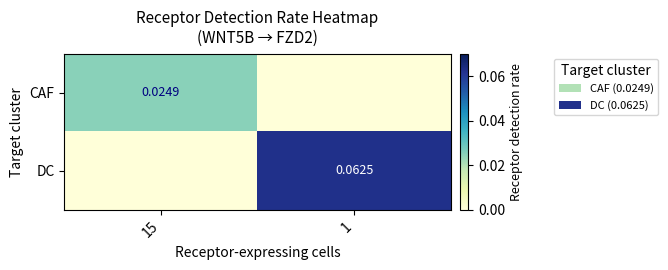

At 1, list the series in order from smallest to largest.

CAF, DC